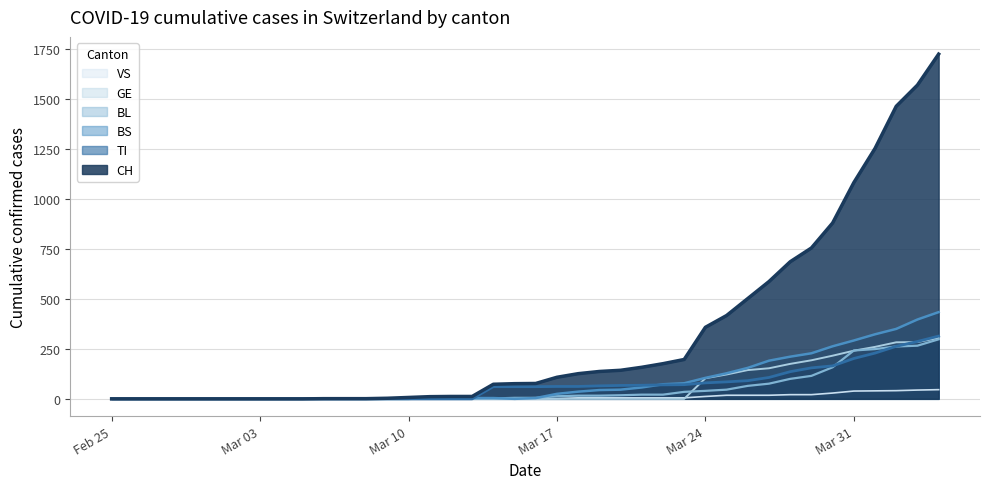

Reading left to right, extract all data points from this chart.

CH: 0	0	0	0	0	0	0	0	0	0	1	1	1	3	7	11	12	12	73	76	77	108	126	137	143	158	176	197	358	417	502	587	686	755	880	1082	1253	1464	1570	1725
TI: 0	0	0	0	0	0	0	0	0	0	0	0	0	0	0	0	0	0	61	61	61	62	62	65	67	68	70	71	80	85	91	107	136	155	165	202	229	263	287	314
BS: 0	0	0	0	0	0	0	0	0	0	0	0	0	0	0	4	4	4	4	0	4	25	36	44	46	57	73	78	105	128	155	191	211	228	263	292	323	350	397	434
BL: 0	0	0	0	0	0	0	0	0	0	0	0	0	1	2	2	2	2	2	5	5	13	16	16	18	21	21	35	40	46	65	76	100	115	158	242	249	262	266	298
GE: 0	0	0	0	0	0	0	0	0	0	0	0	0	0	0	0	0	0	0	0	0	0	0	0	0	0	0	0	103	122	144	153	175	193	216	241	260	283	284	305
VS: 0	0	0	0	0	0	0	0	0	0	0	0	0	0	3	0	0	0	0	0	0	1	5	5	5	5	5	5	12	18	18	18	21	21	29	39	40	41	44	46